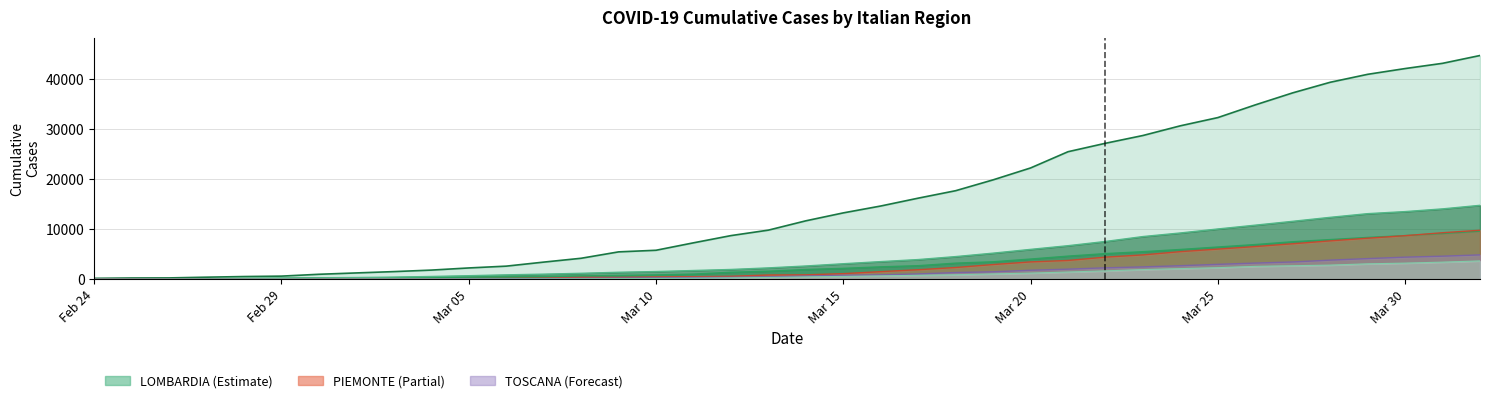

How many values in the TOSCANA series are below 630?

19